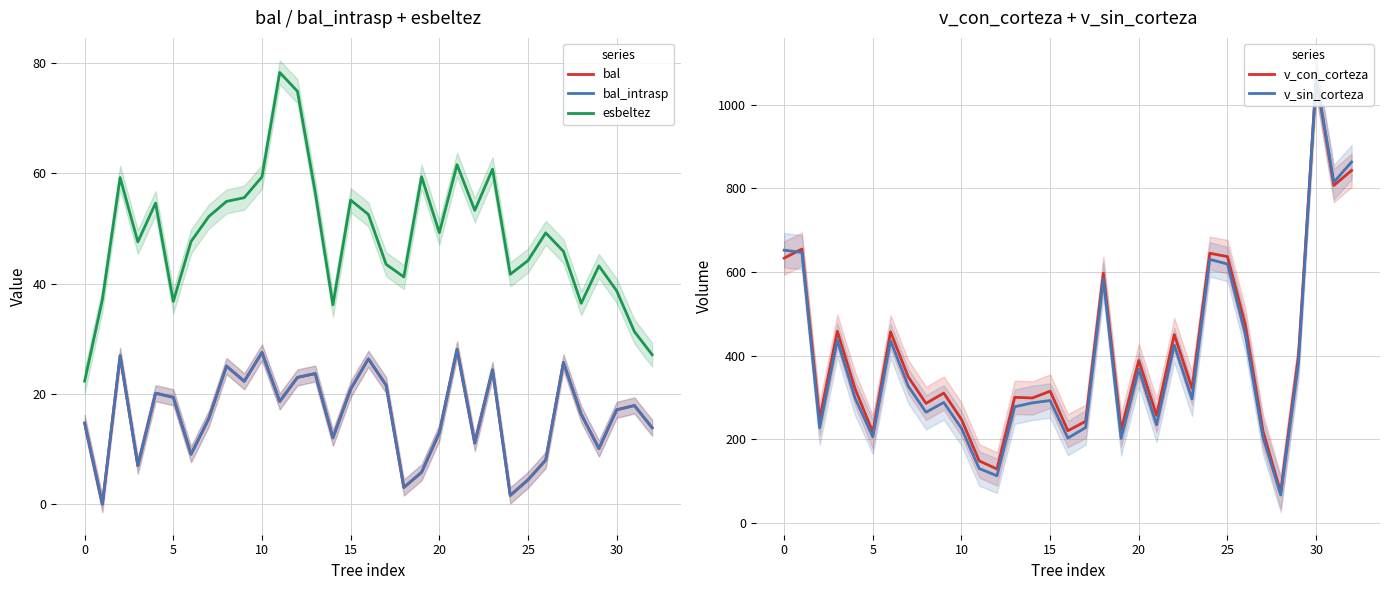

Which series has the largest total across all categories?

v_con_corteza